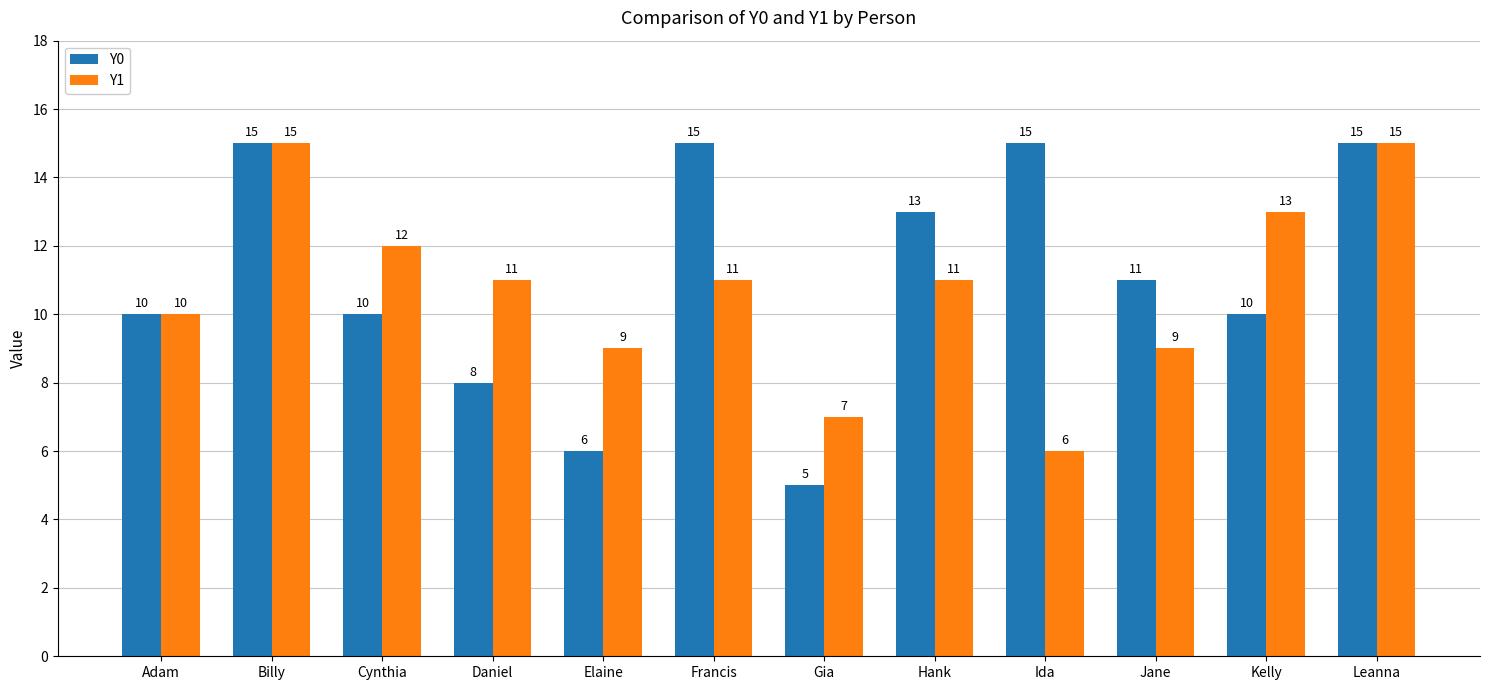

Where does the Y1 series first go above 11?

Billy